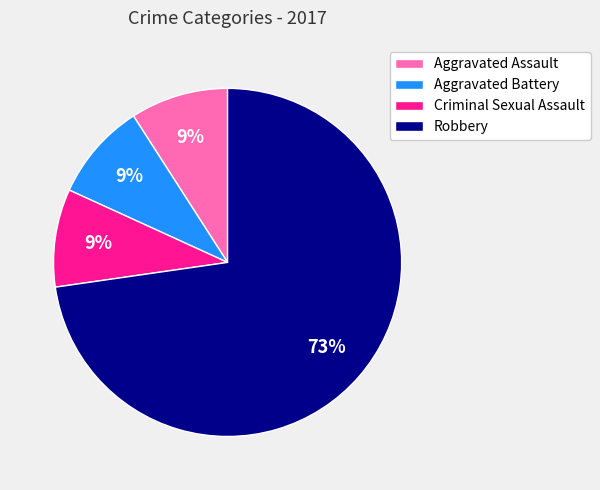

Which slice represents more than half of the pie?

Robbery